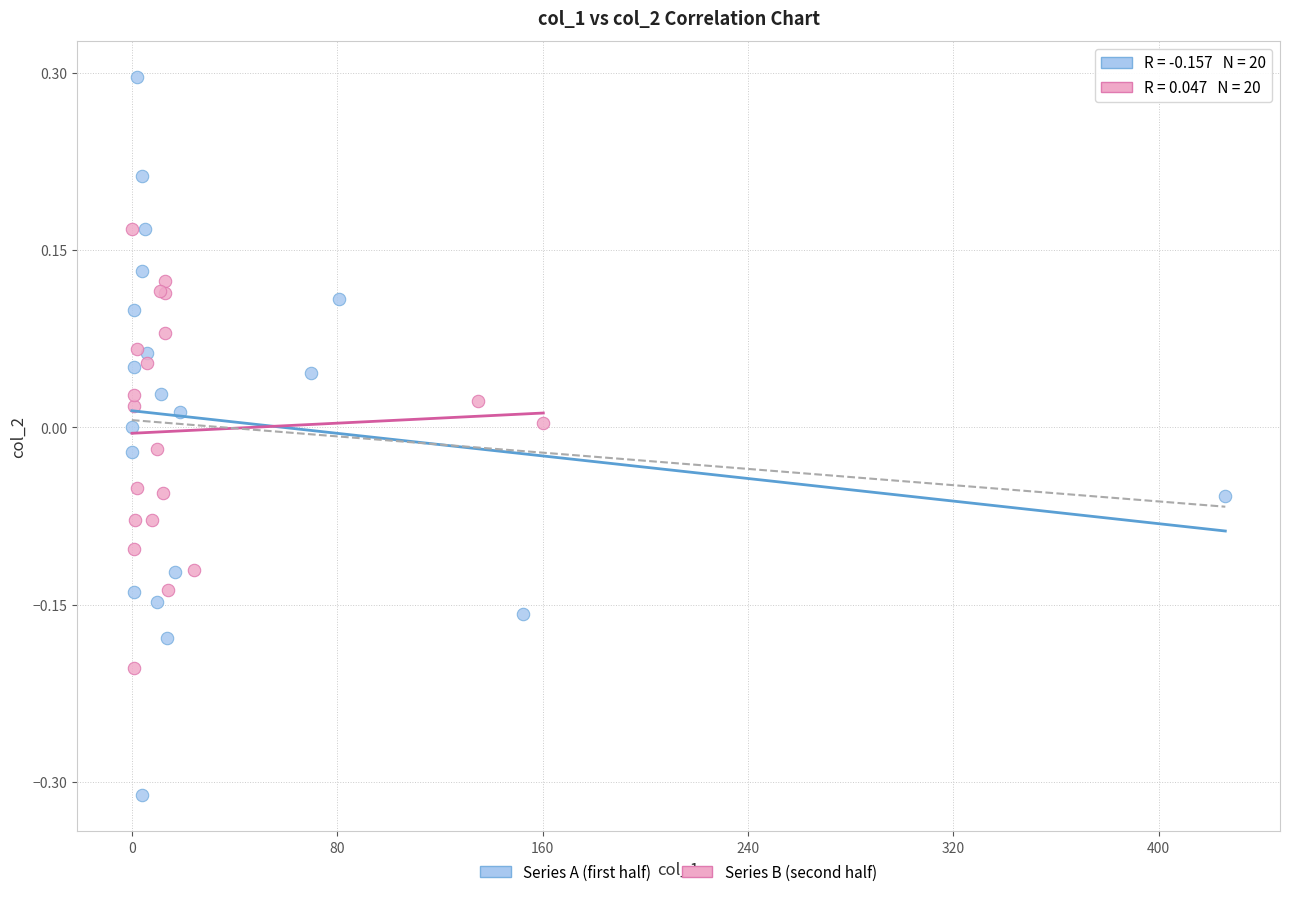

Which series contains the highest Y value?

Series A (first half)